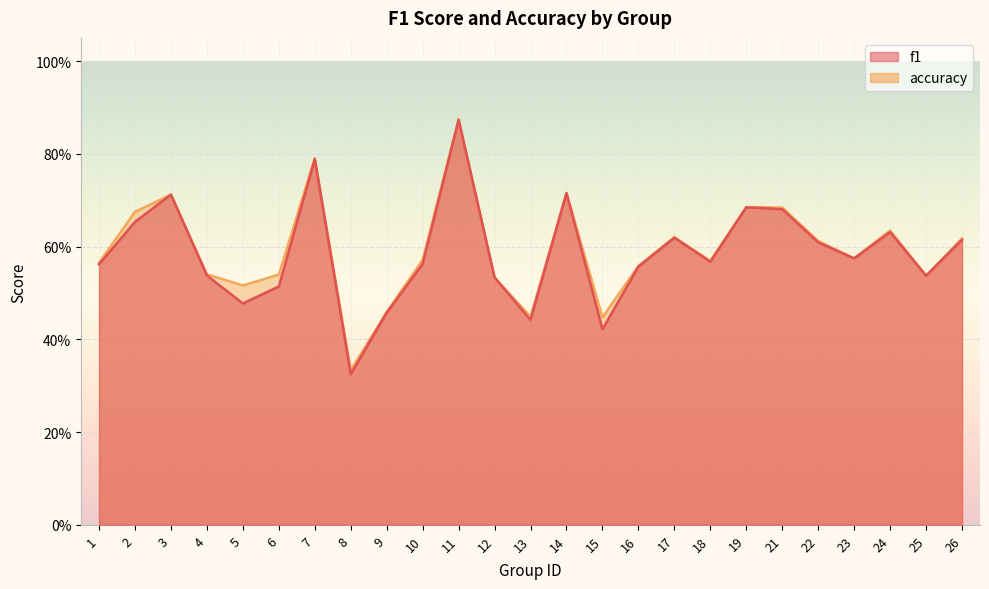

What are all the series names shown in the legend?

f1, accuracy